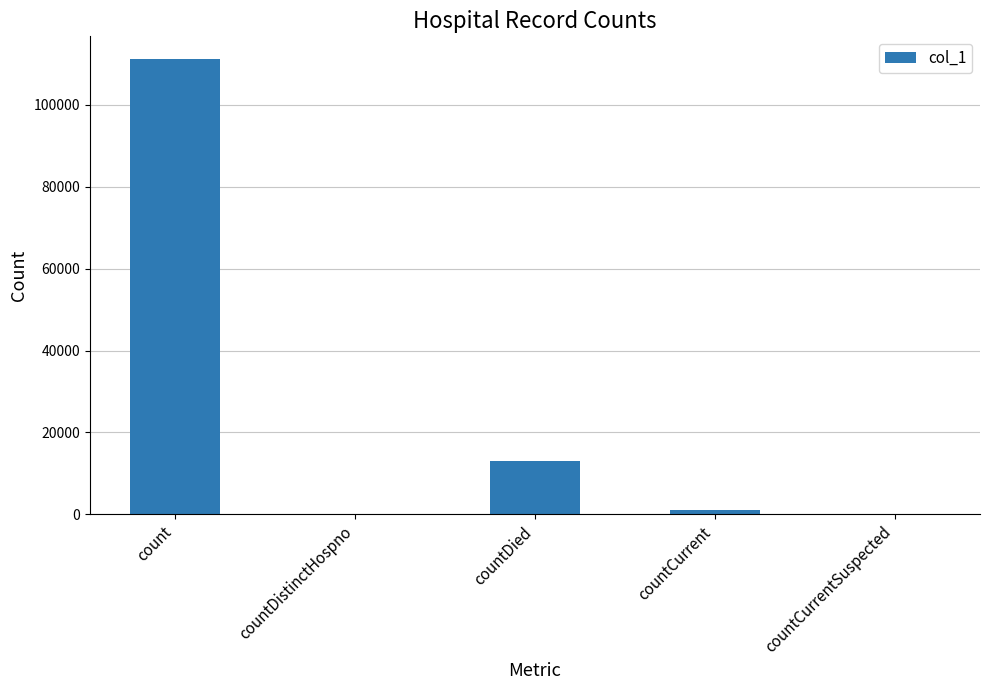

Reading left to right, list all the values displayed in this chart.

111149	0	13037	977	0